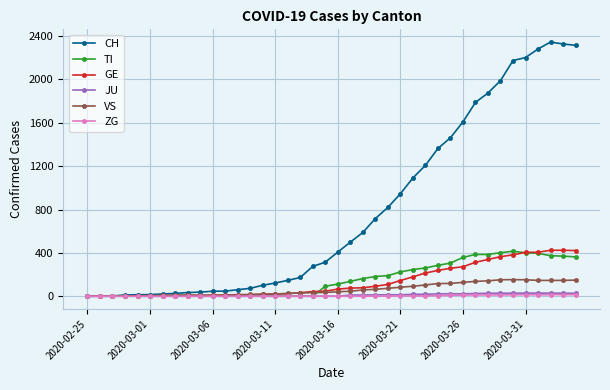

What is the maximum value for VS?

153